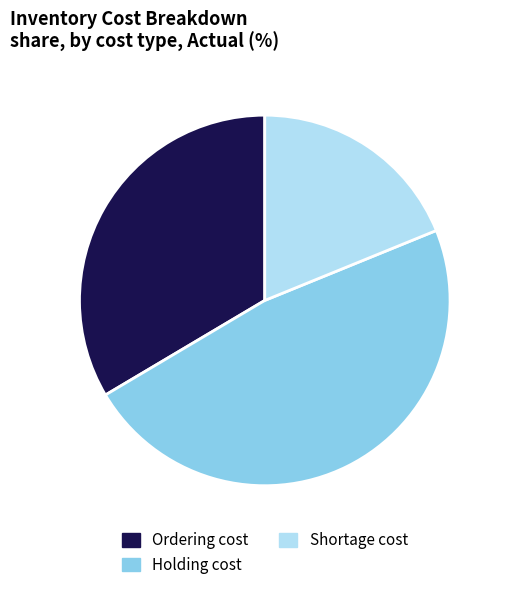

True or false: Holding cost accounts for 38% of the total.

False